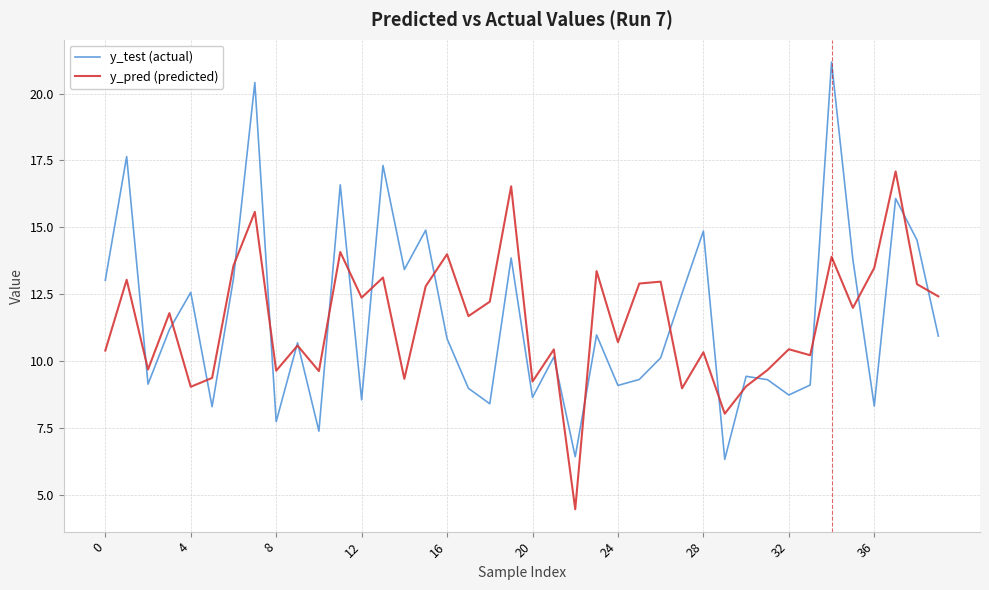

Which series has the widest spread of values?

y_test (actual)